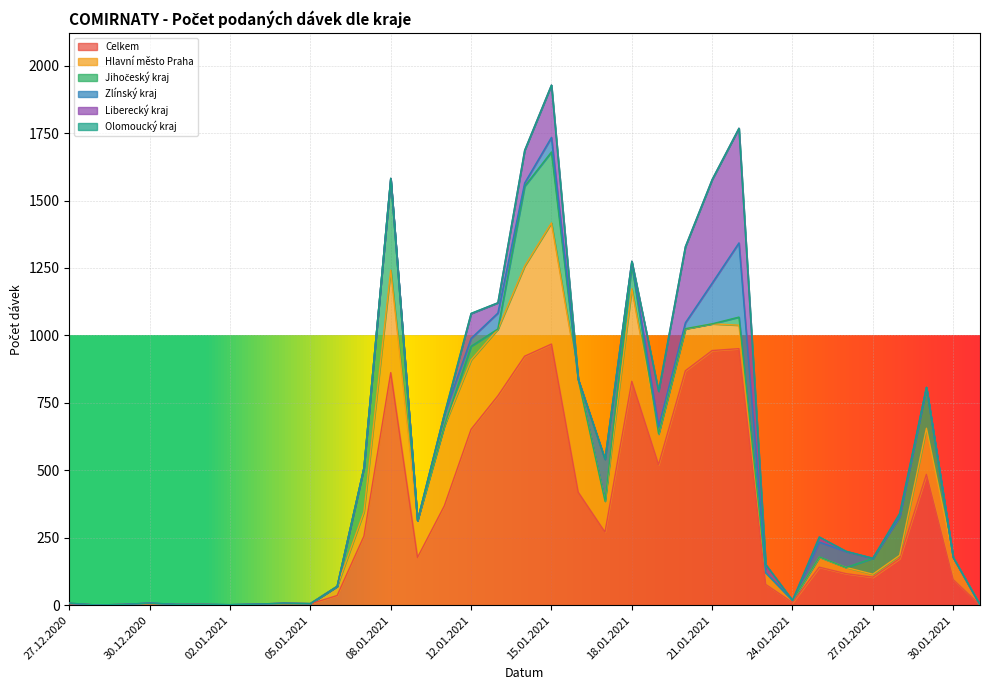

Which series has the largest range (max minus min)?

Celkem